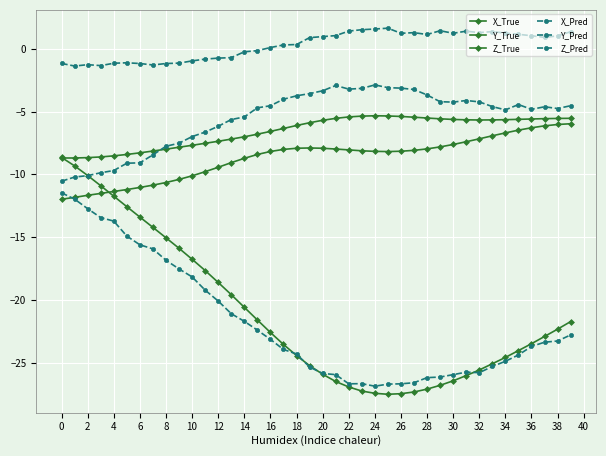

How many data points does each series have?

40